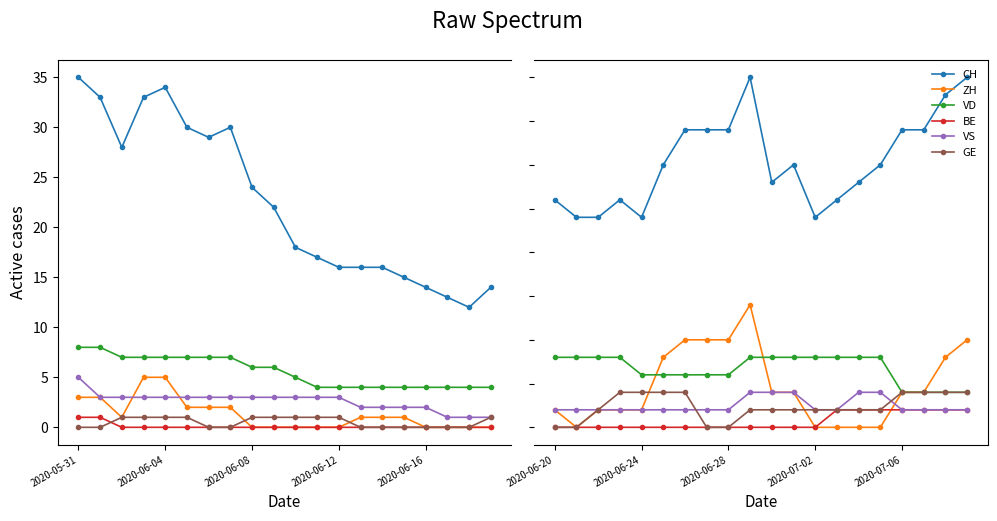

True or false: ZH and BE cross at least once.

True